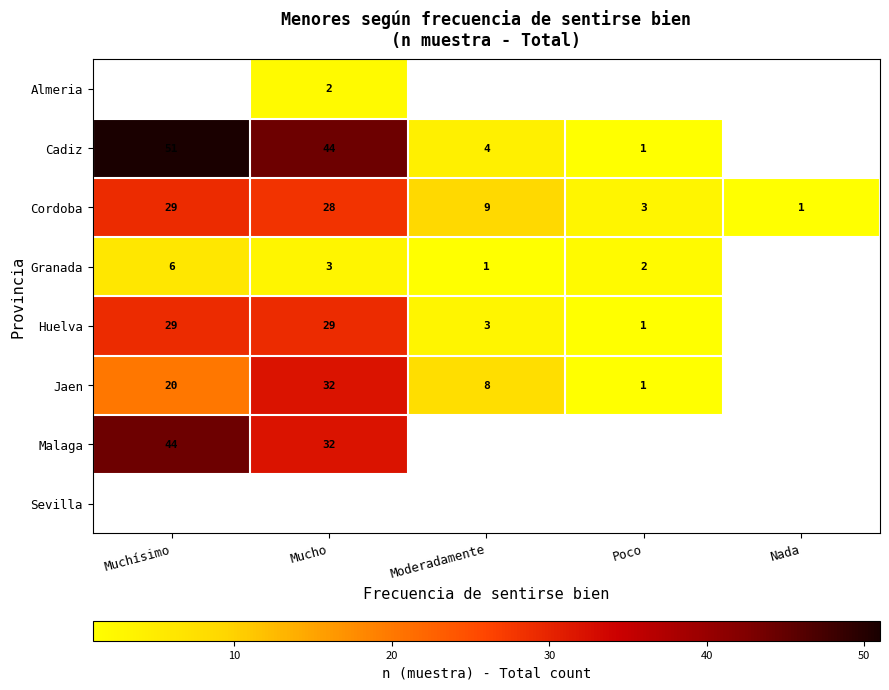

At which label does Cordoba reach its minimum?

Nada